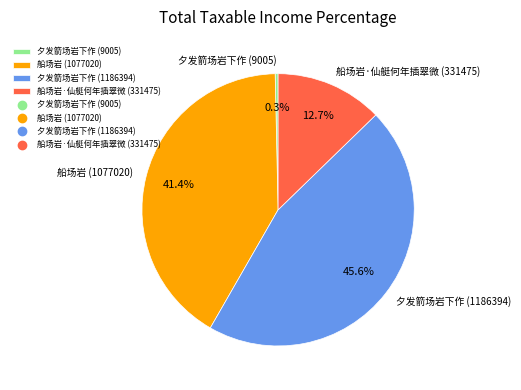

The 夕发箭场岩下作 (9005) slice represents 14% of the pie. True or false?

False